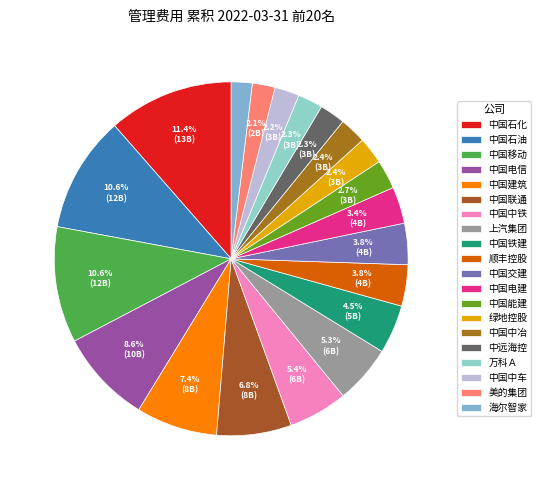

Approximately how many times larger is the value at 海尔智家 compared to 中远海控?

0.8